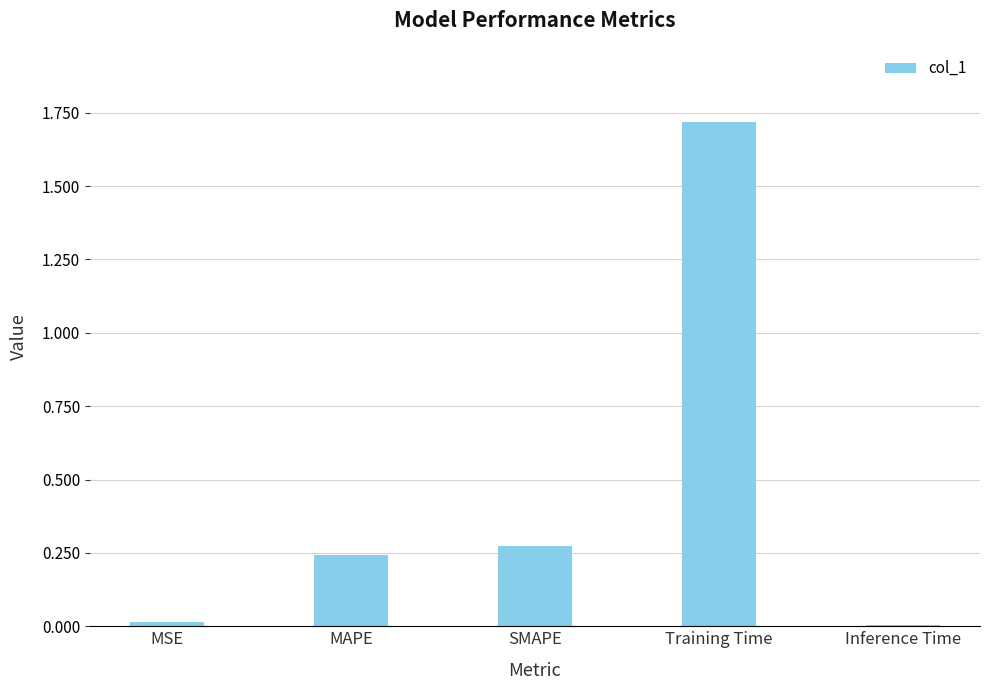

Between Training Time and MSE, which is larger?

Training Time